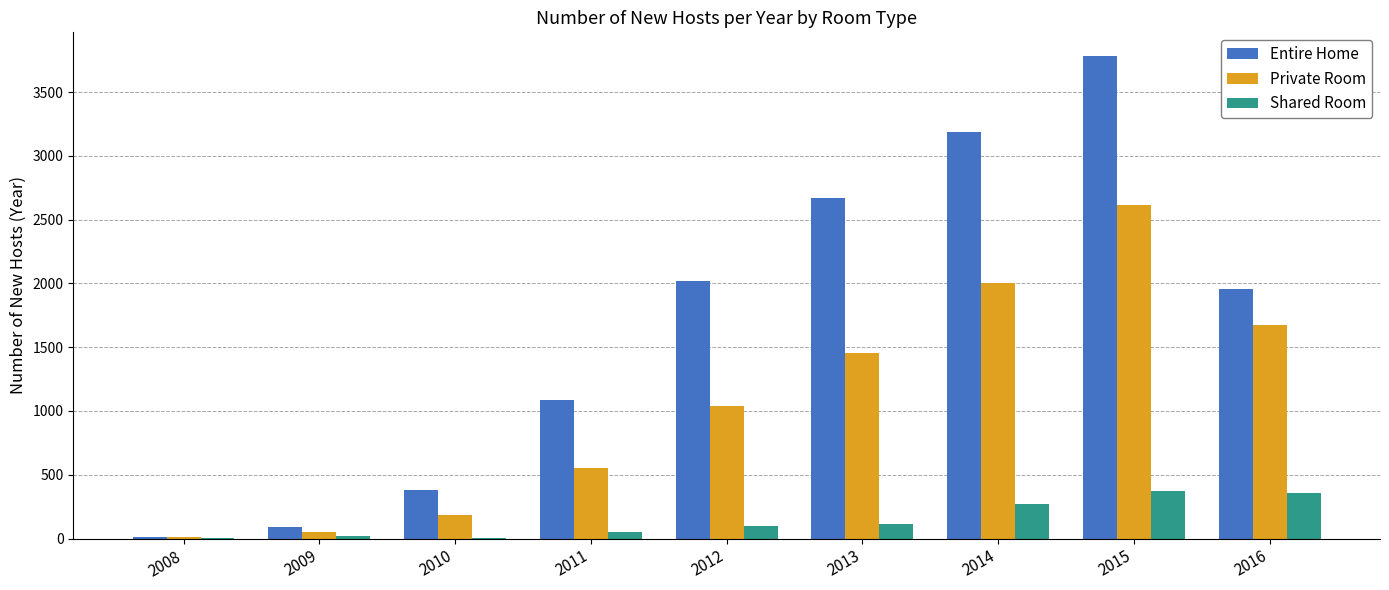

The Private Room series shows 1769 at 2012. True or false?

False